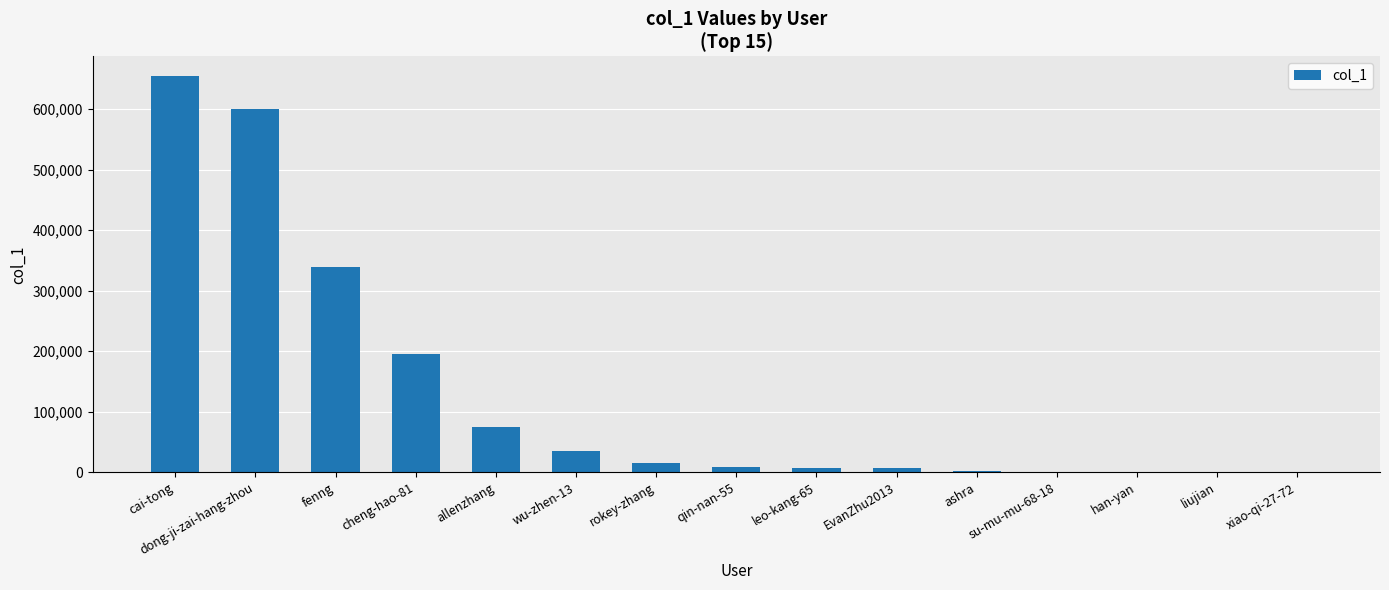

Count the number of categories in the chart.

15